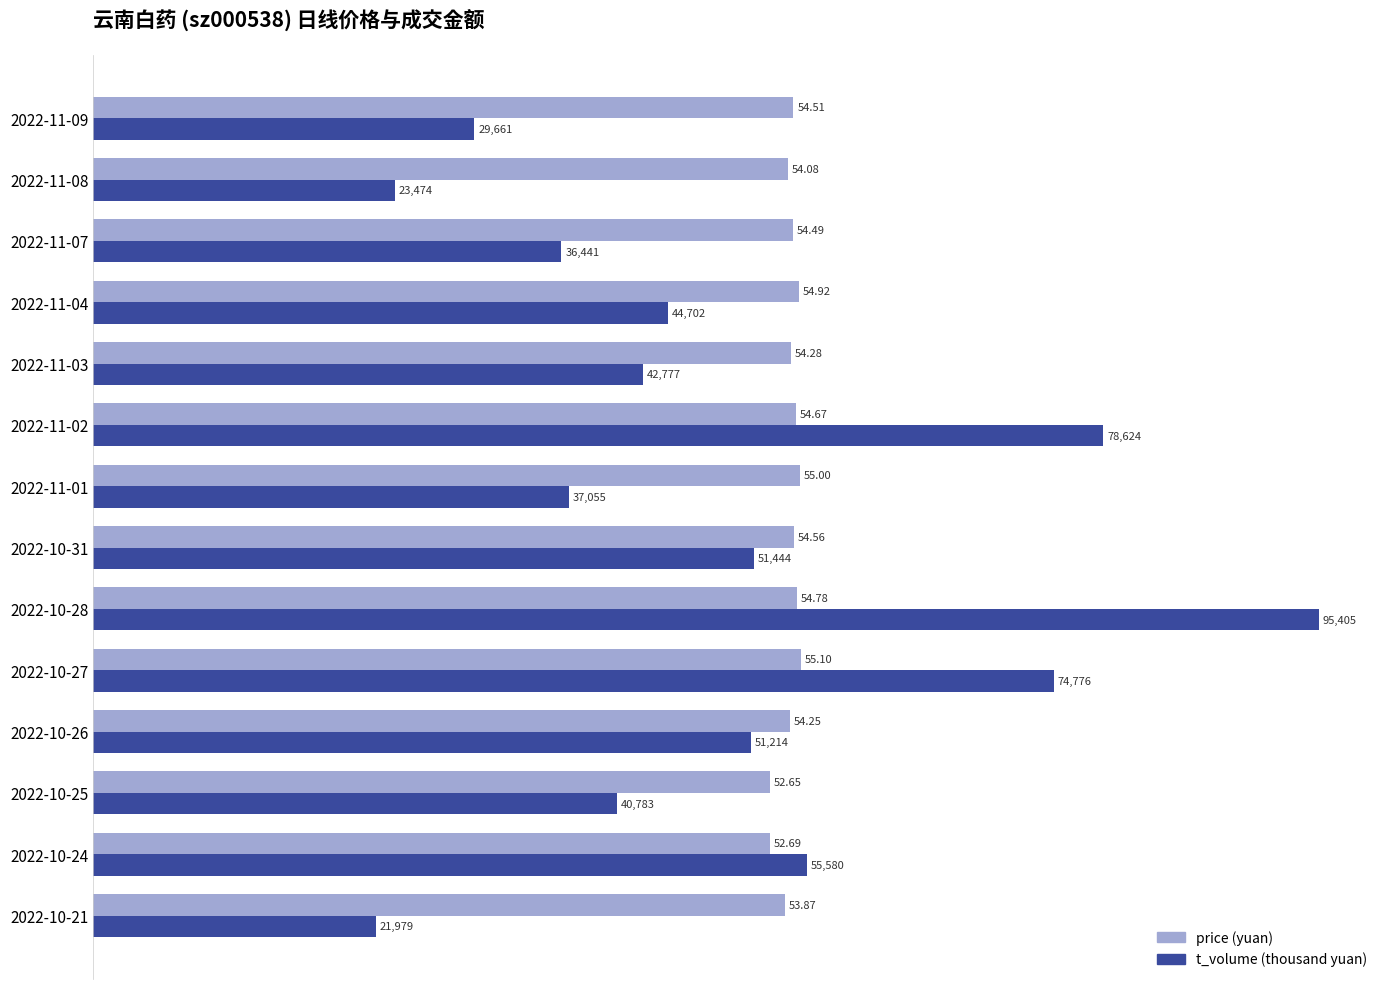

What is the minimum value for t_volume (thousand yuan)?

22.0